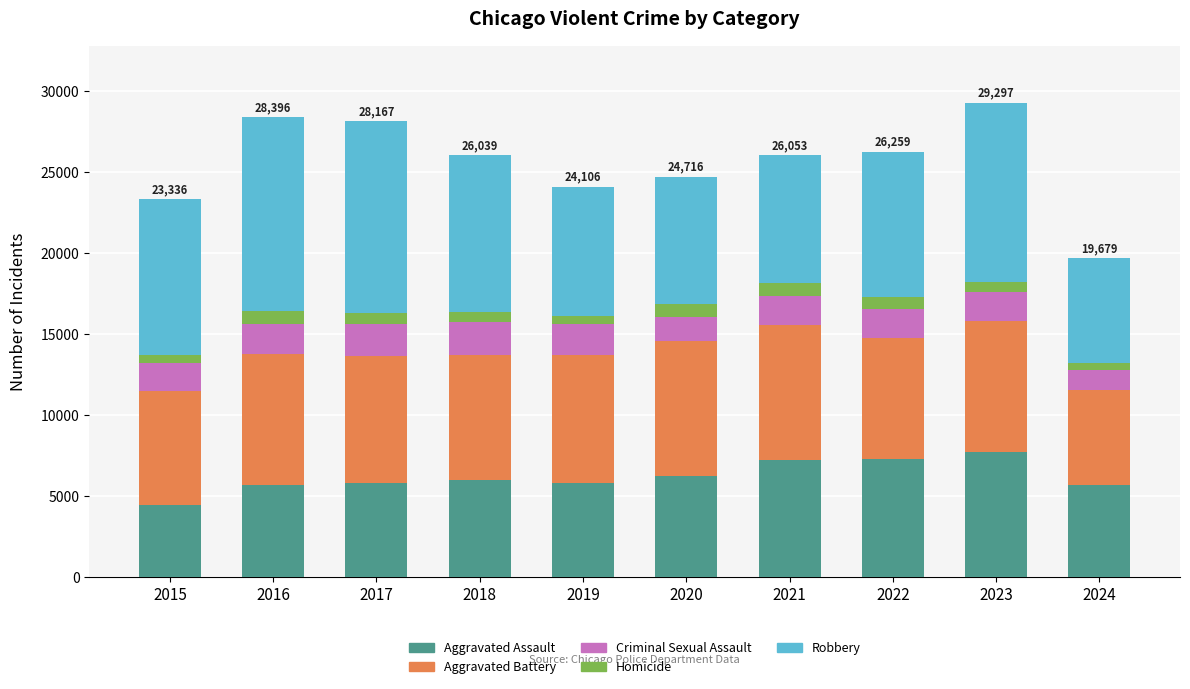

The Aggravated Assault series shows 2703 at 2019. True or false?

False